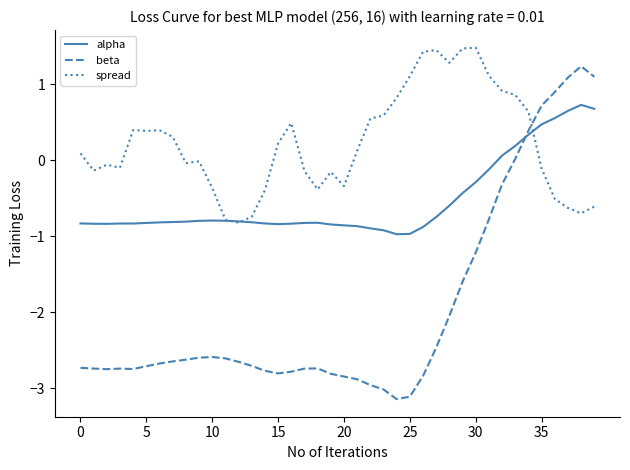

Rank the series by their average value, from highest to lowest.

spread, alpha, beta